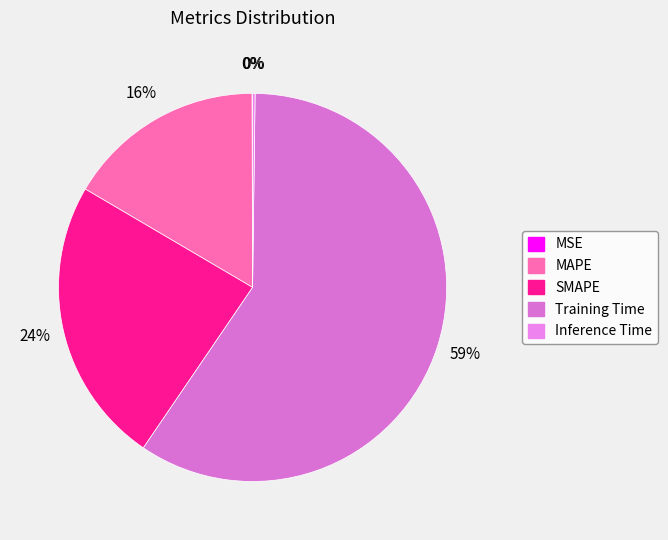

How many slices are in this pie chart?

5